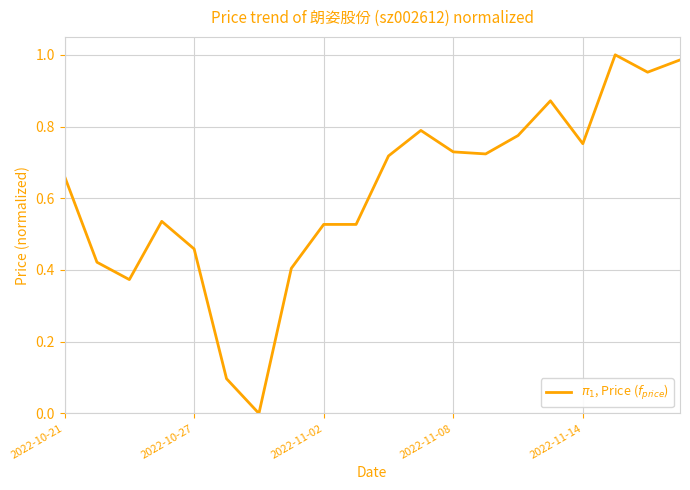

How many lines are shown in the chart?

1